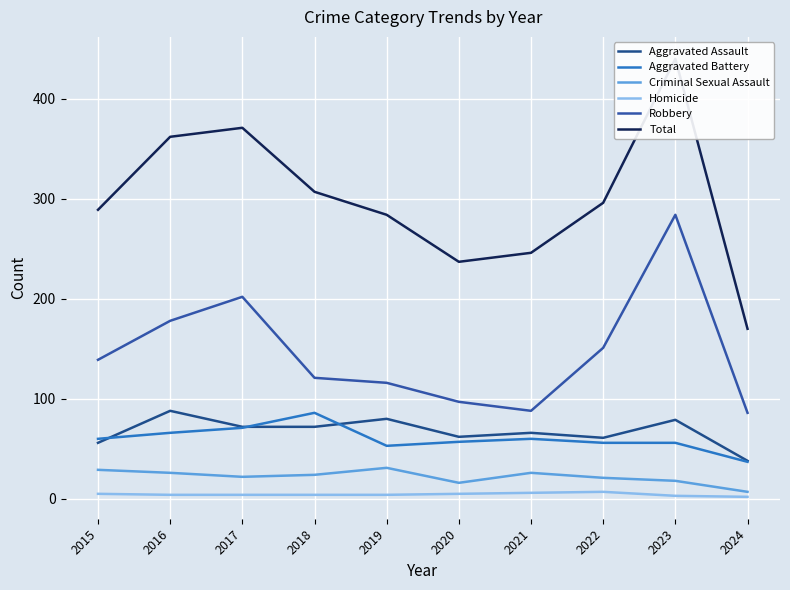

Reading left to right, extract all data points from this chart.

Aggravated Assault: 2015=56	2016=88	2017=72	2018=72	2019=80	2020=62	2021=66	2022=61	2023=79	2024=38
Aggravated Battery: 2015=60	2016=66	2017=71	2018=86	2019=53	2020=57	2021=60	2022=56	2023=56	2024=37
Criminal Sexual Assault: 2015=29	2016=26	2017=22	2018=24	2019=31	2020=16	2021=26	2022=21	2023=18	2024=7
Homicide: 2015=5	2016=4	2017=4	2018=4	2019=4	2020=5	2021=6	2022=7	2023=3	2024=2
Robbery: 2015=139	2016=178	2017=202	2018=121	2019=116	2020=97	2021=88	2022=151	2023=284	2024=86
Total: 2015=289	2016=362	2017=371	2018=307	2019=284	2020=237	2021=246	2022=296	2023=440	2024=170